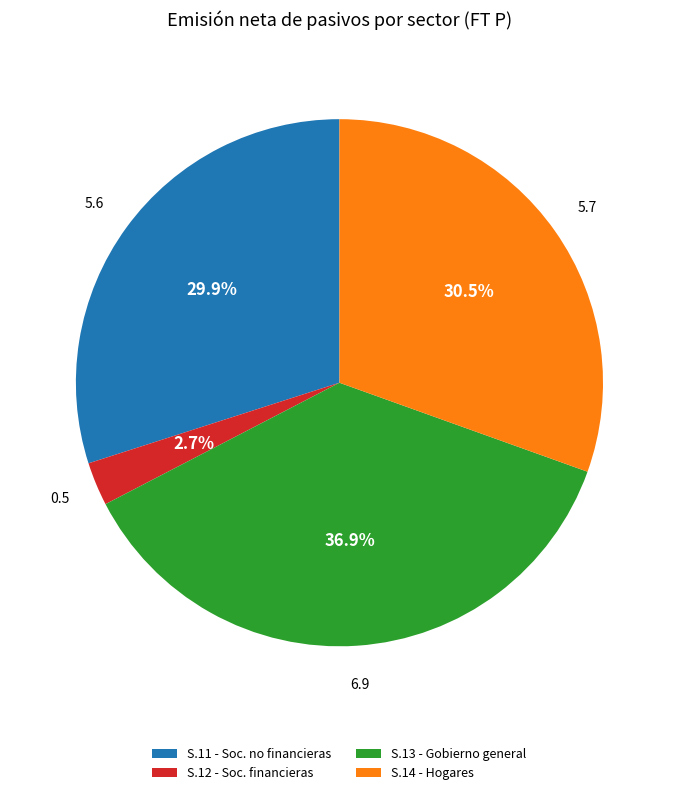

Rank the categories by value from lowest to highest.

S.12 - Soc. financieras, S.11 - Soc. no financieras, S.14 - Hogares, S.13 - Gobierno general